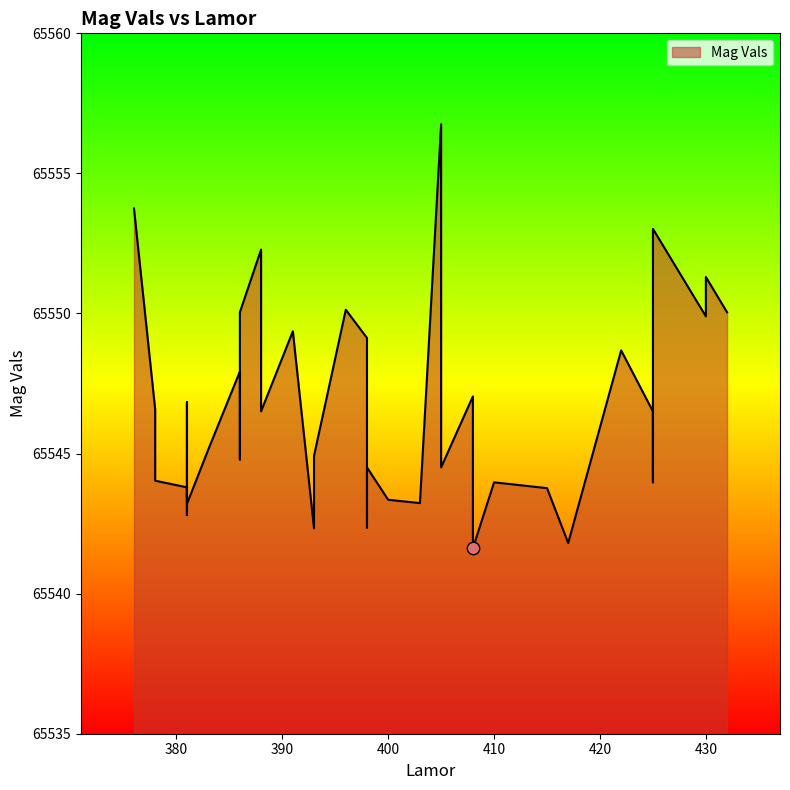

Which has a higher value, 405 or 425?

405